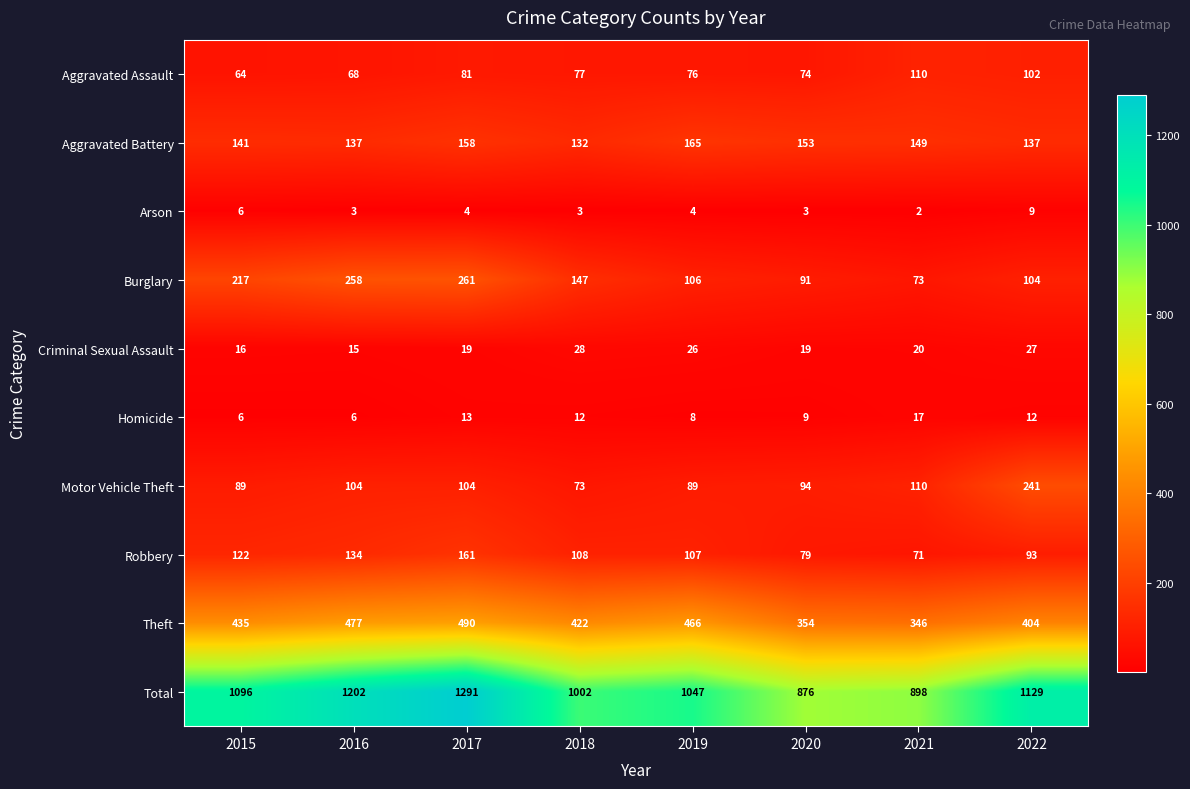

How many data points does each series have?

8